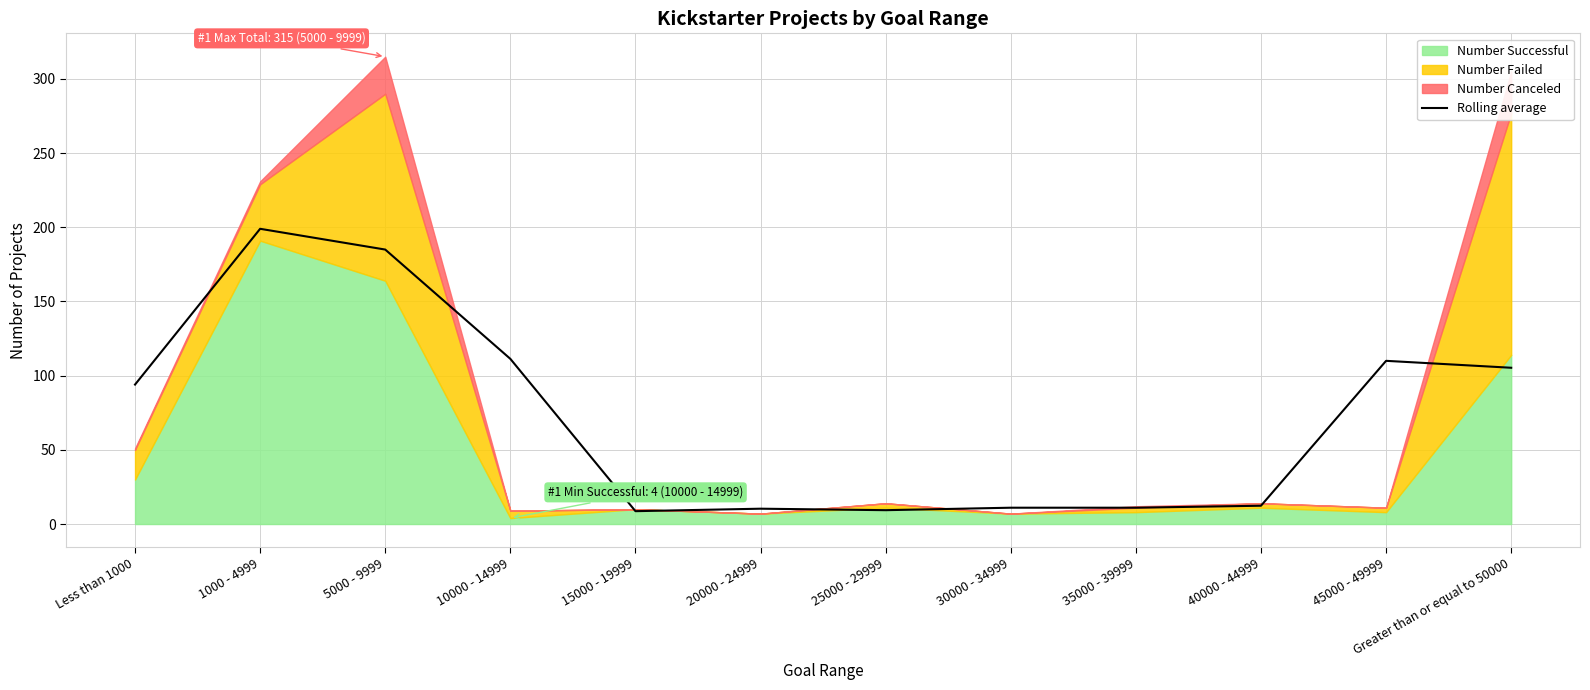

What is the change in value from 15000 - 19999 to 30000 - 34999?

+2.3